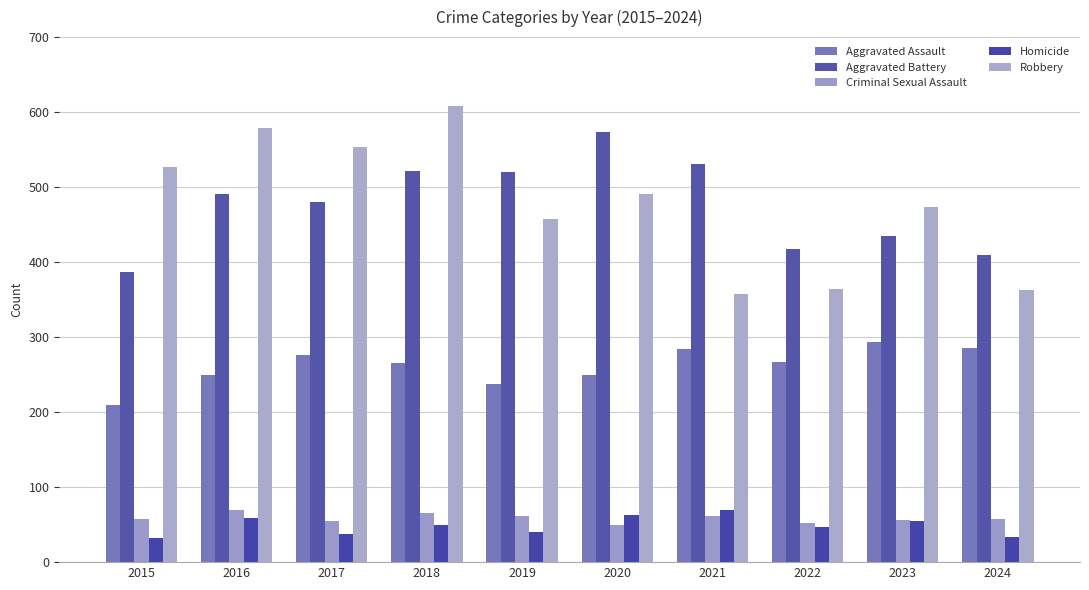

What is the average value of the Homicide series?

48